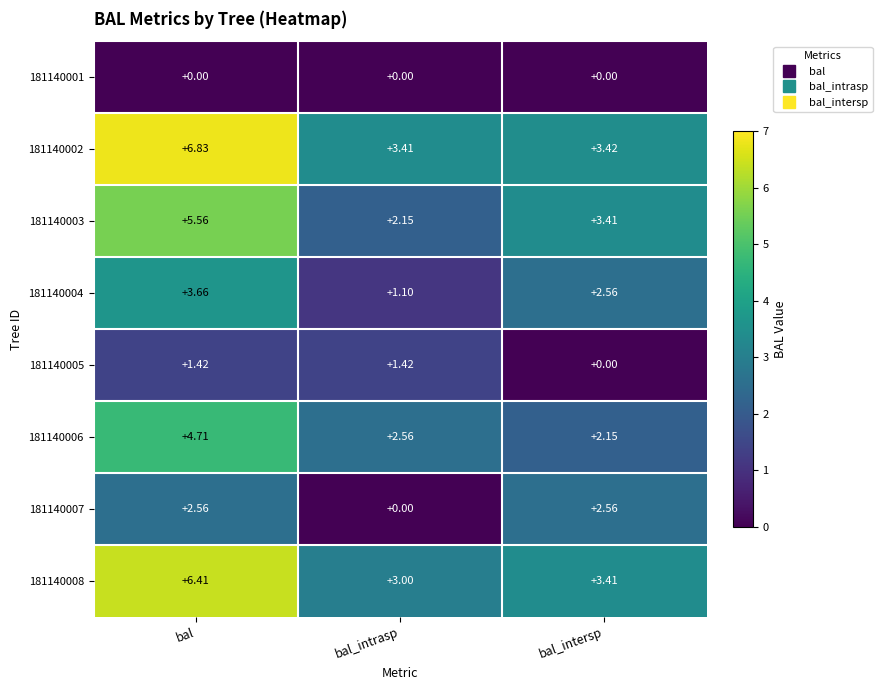

At which category is the sum across all series the highest?

bal